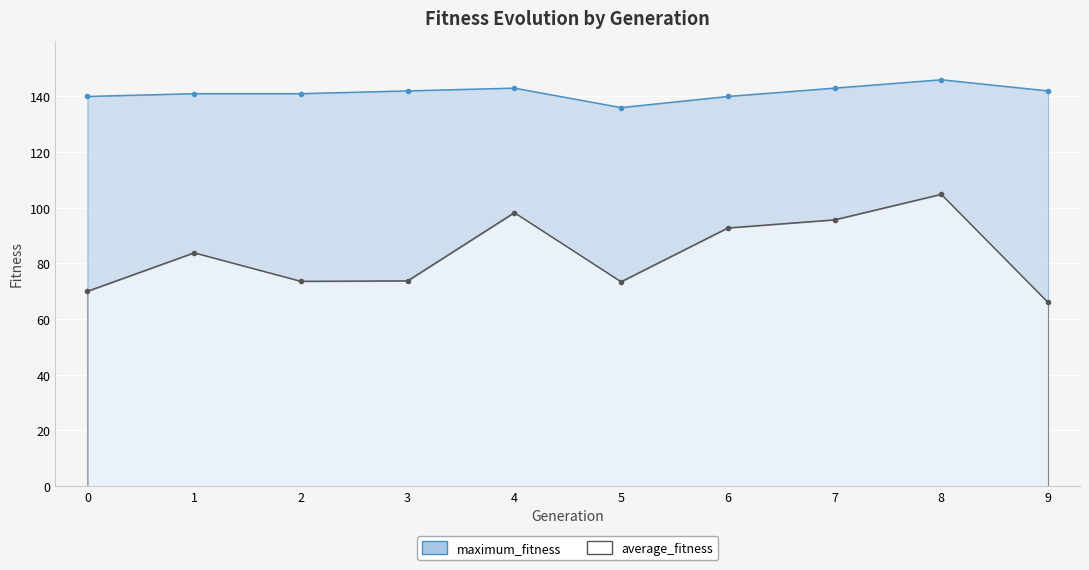

What is the approximate value of maximum_fitness at 0?

140.0